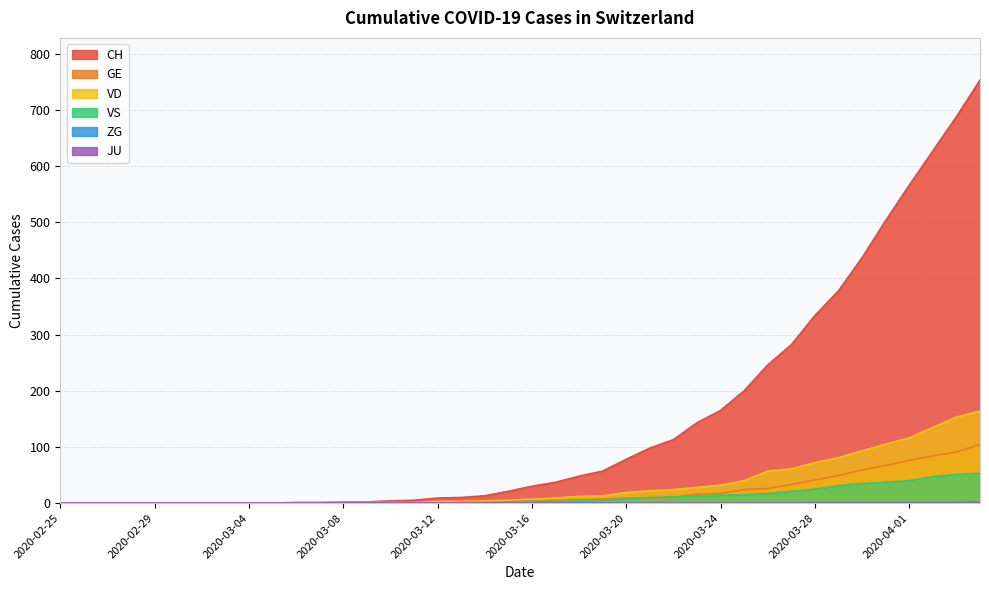

What is the label of the 28th point from the right?

2020-03-08